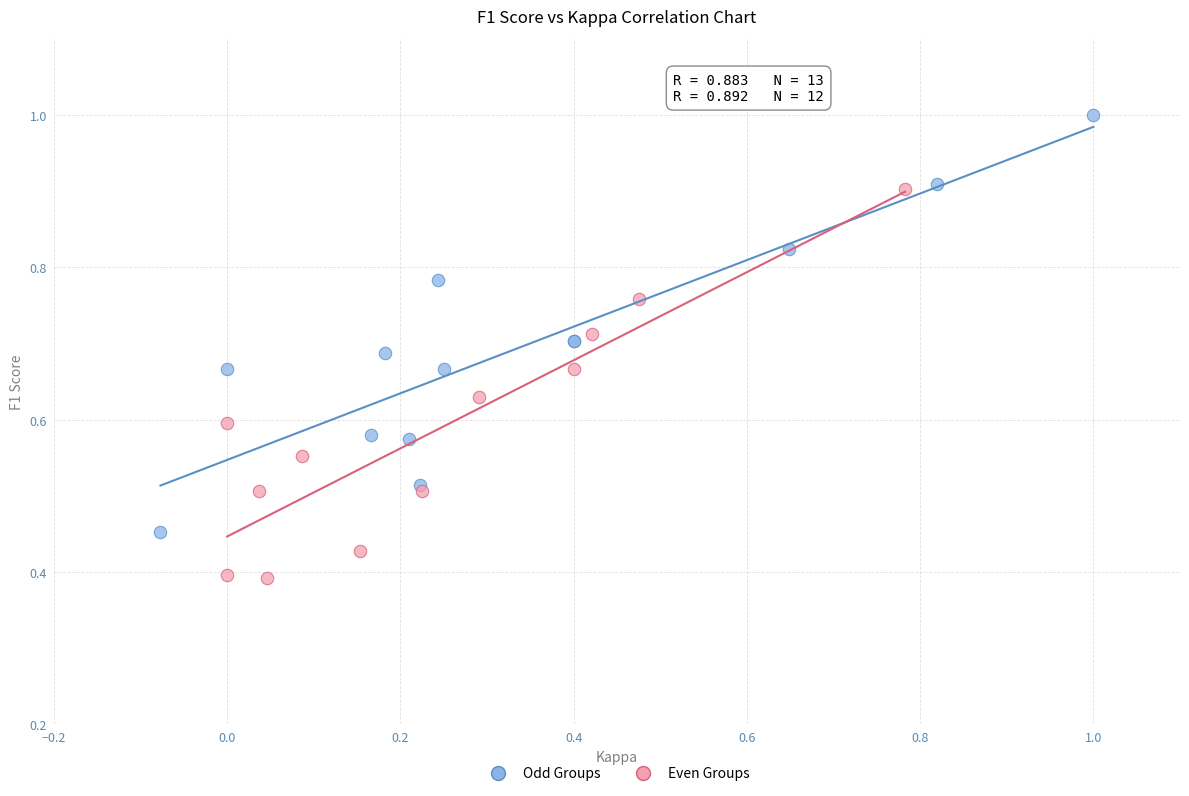

Which series reaches the maximum Y coordinate?

Odd Groups